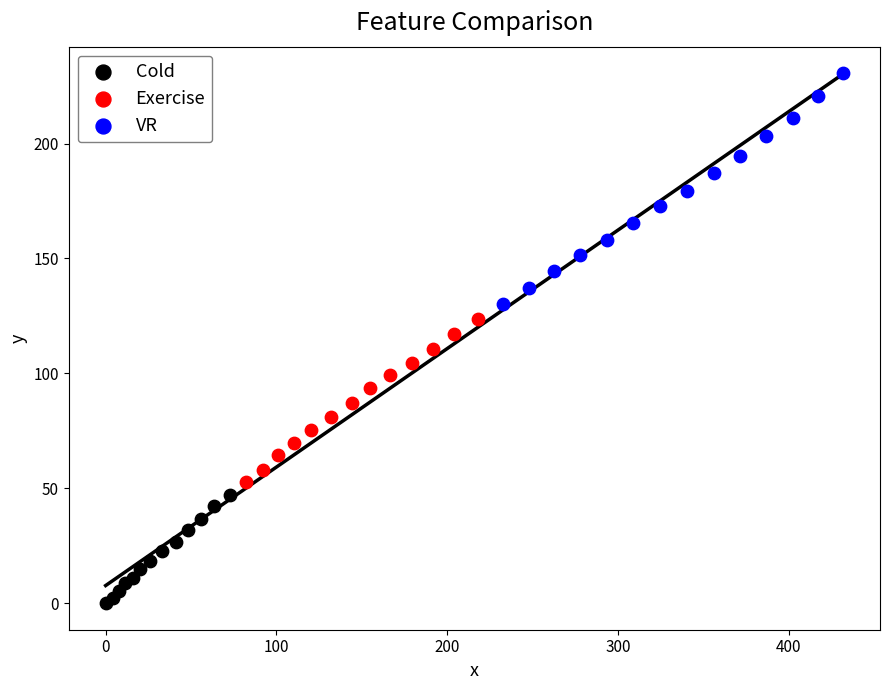

Which series has the widest spread of Y values?

VR